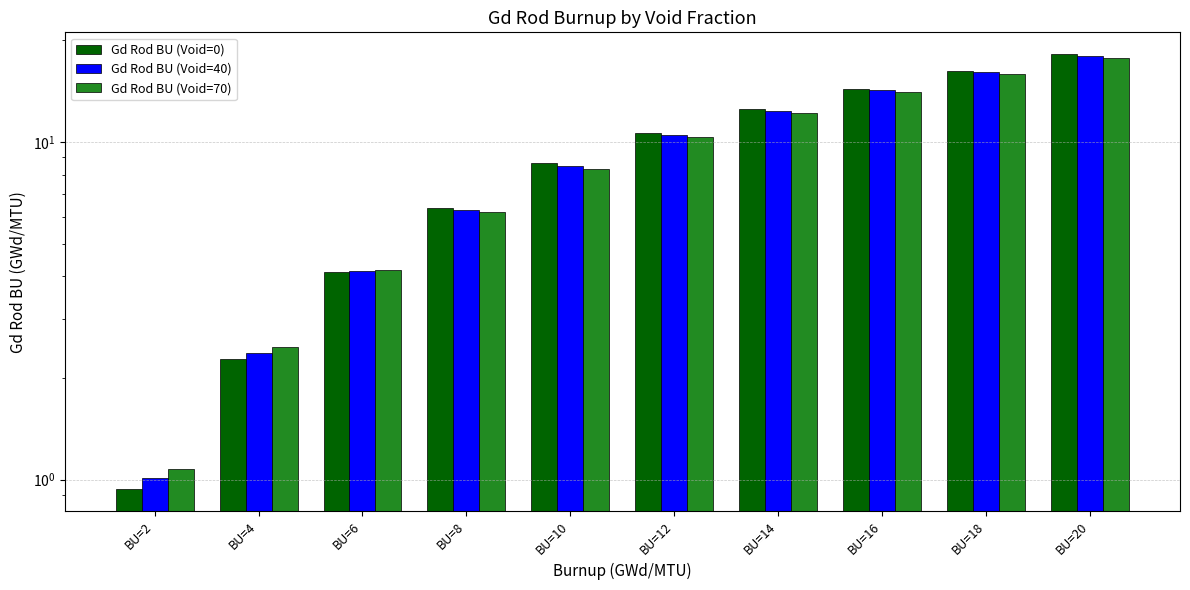

True or false: Gd Rod BU (Void=40) has a value of 1.0 at BU=2.

True